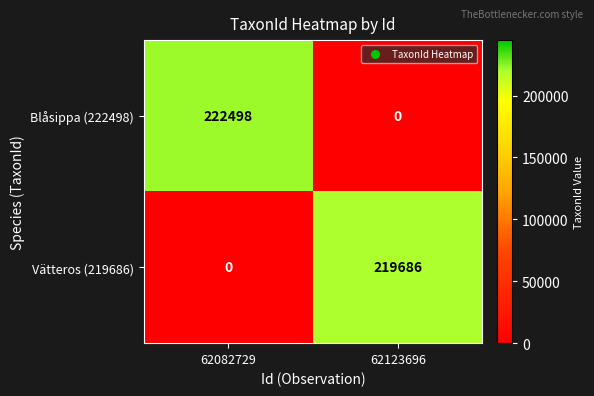

Is the value of Vätteros (219686) at 62082729 greater than the value of Blåsippa (222498) at 62082729?

No